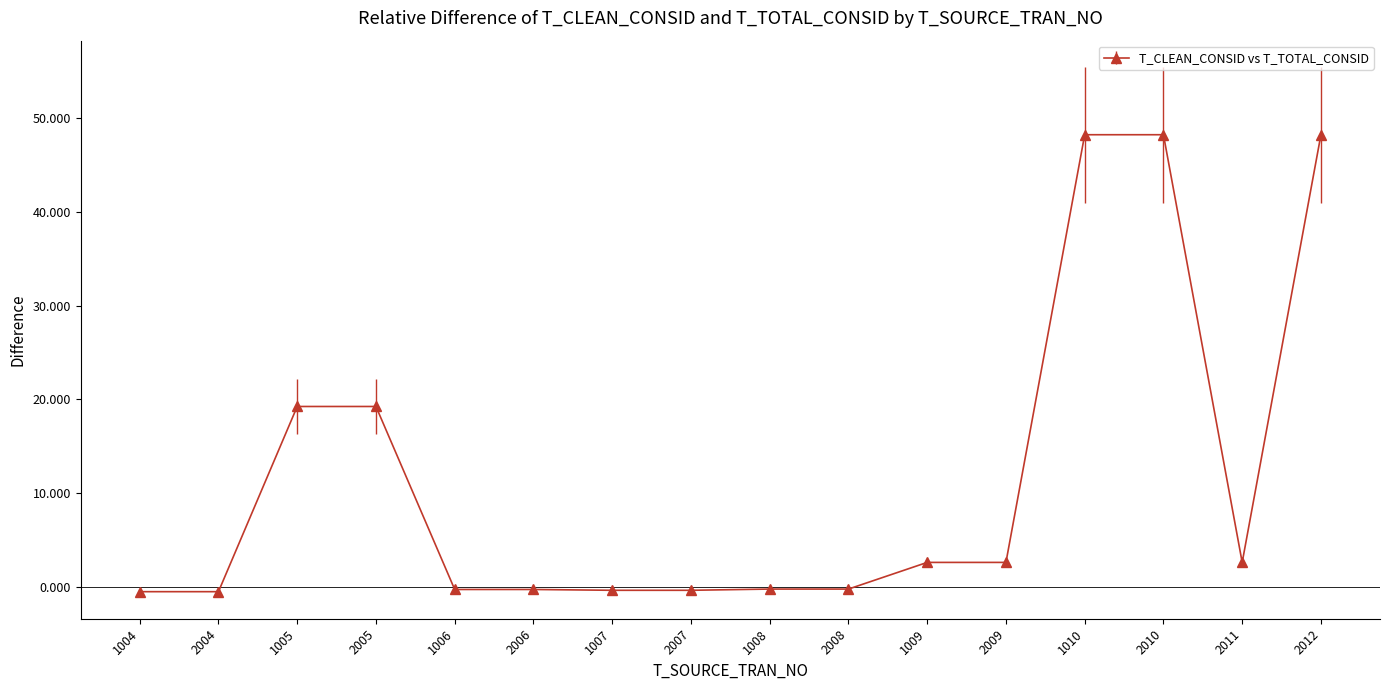

Approximately how many times larger is the value at 1009 compared to 2009?

1.0